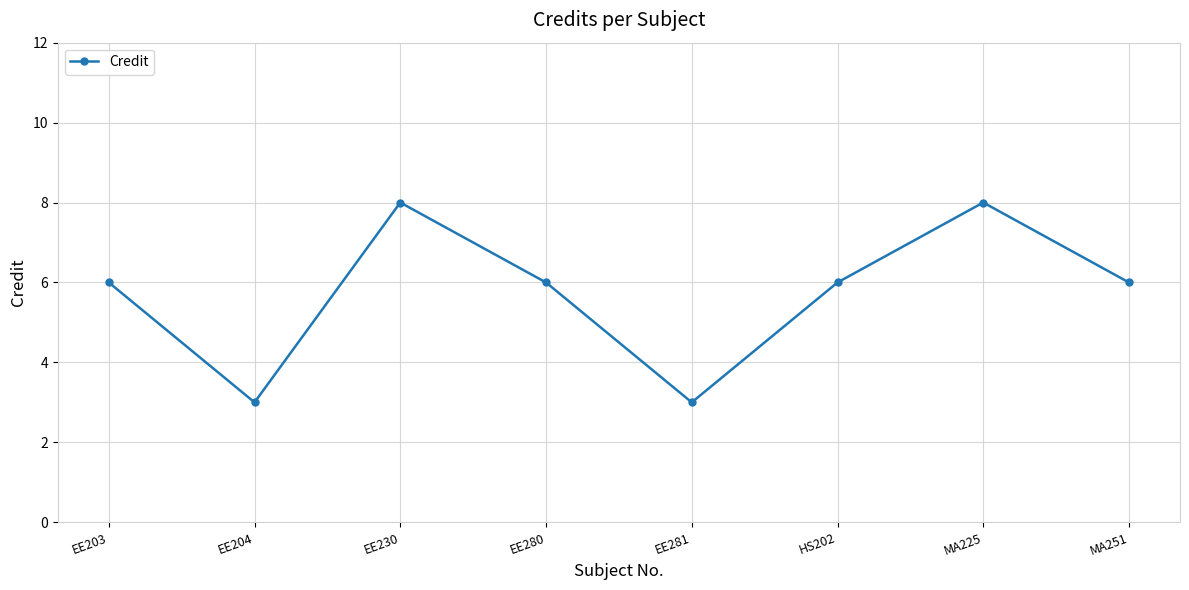

True or false: the data shows 10 at EE203.

False